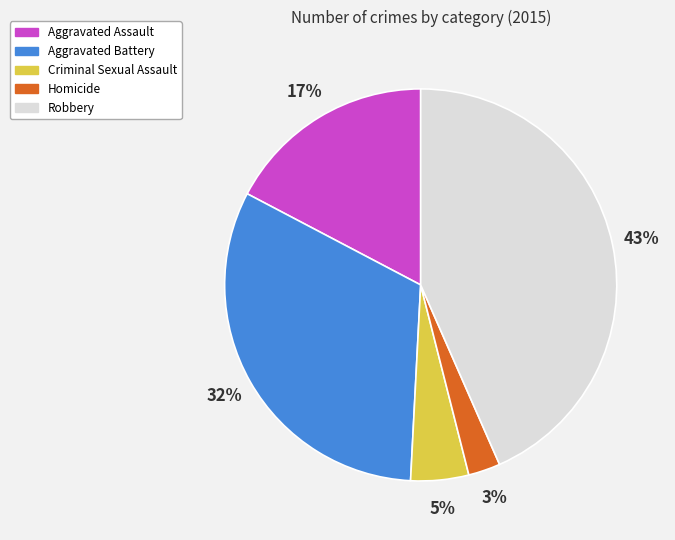

Count the number of slices in the pie.

5